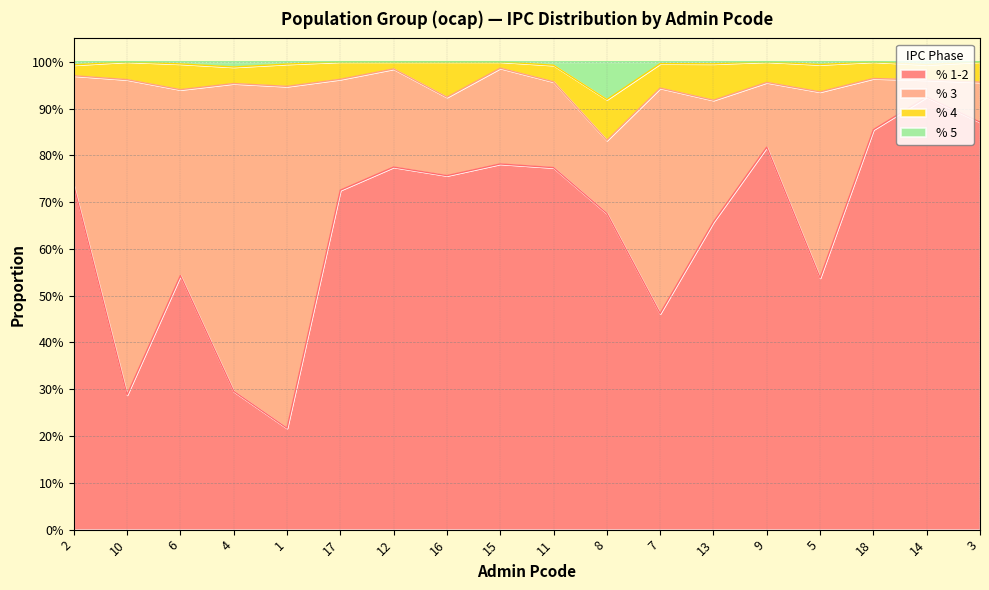

What value does the % 5 series have at 13?

1.0